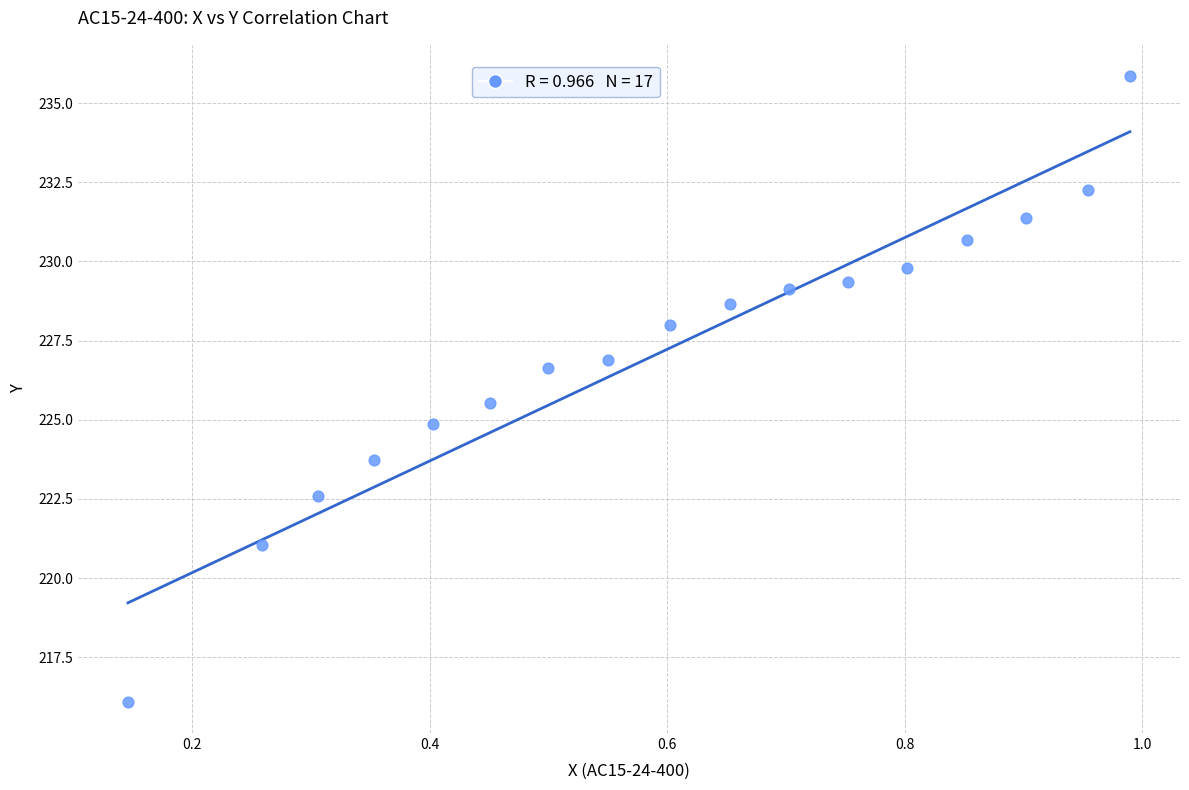

What is the range of X values (max minus min)?

0.8